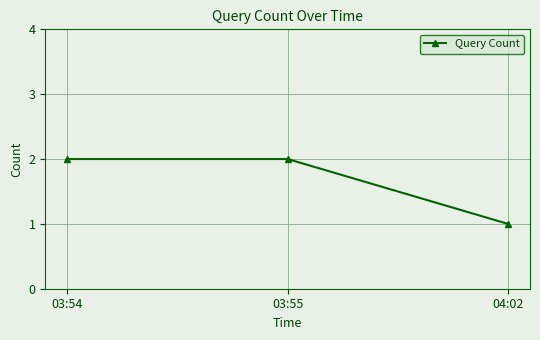

What position from the left is 03:55?

2